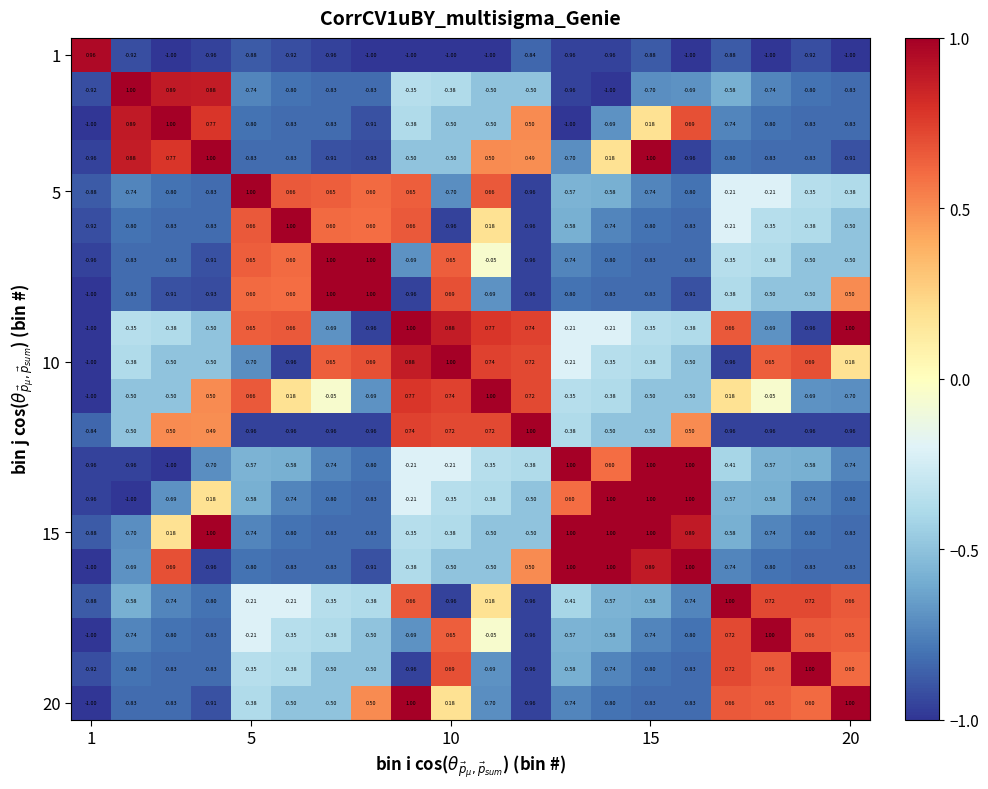

How many categories are shown in the chart?

20